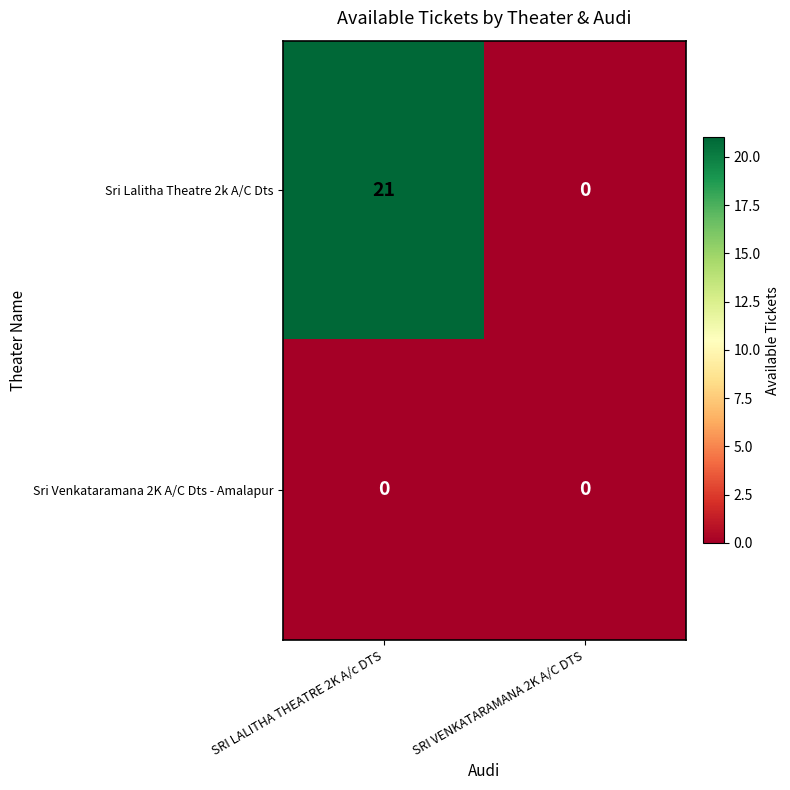

Rank the series by their average value, from lowest to highest.

Sri Venkataramana 2K A/C Dts - Amalapur, Sri Lalitha Theatre 2k A/C Dts